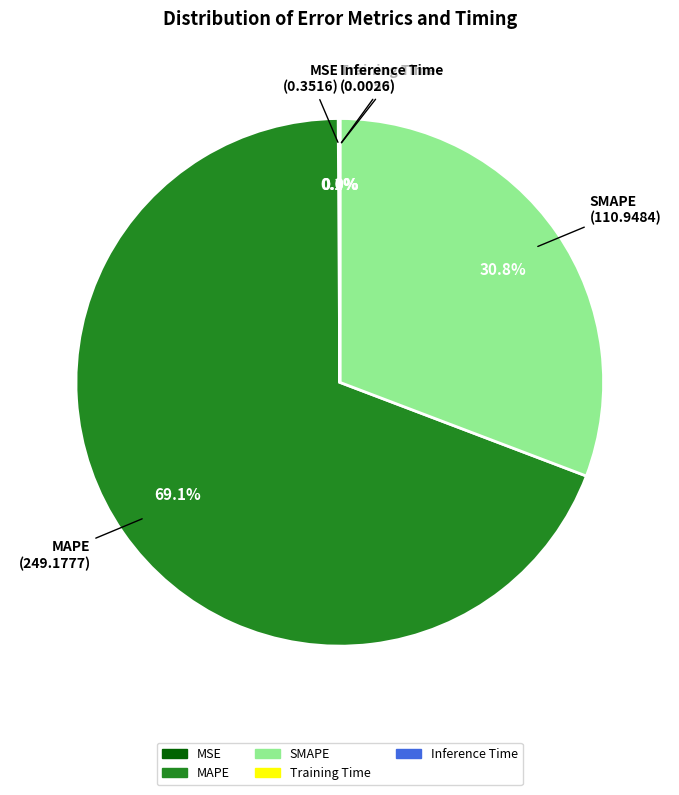

What portion of the pie excludes MAPE?

30.9%